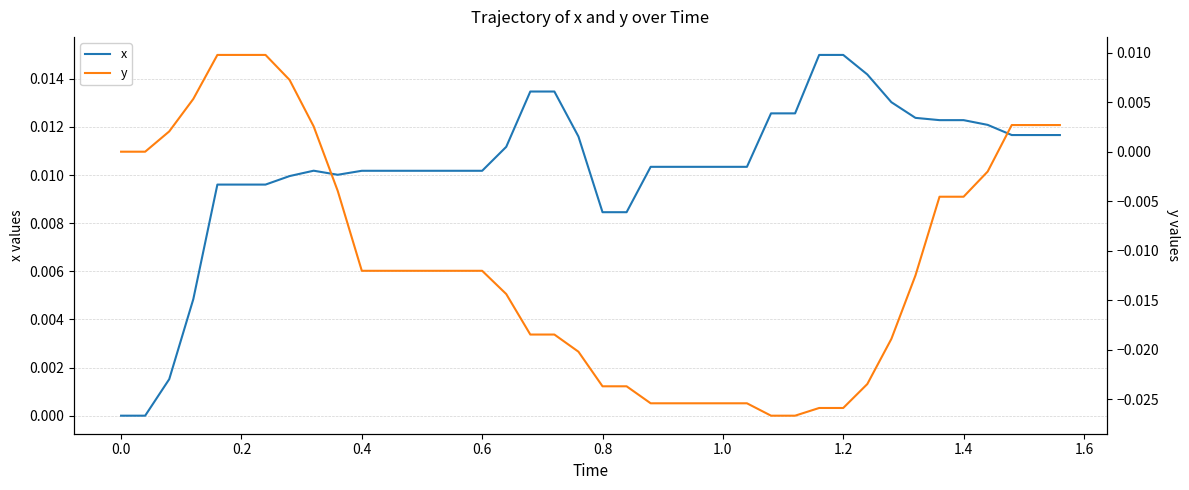

Which series ends up on top after the final intersection of x and y?

x